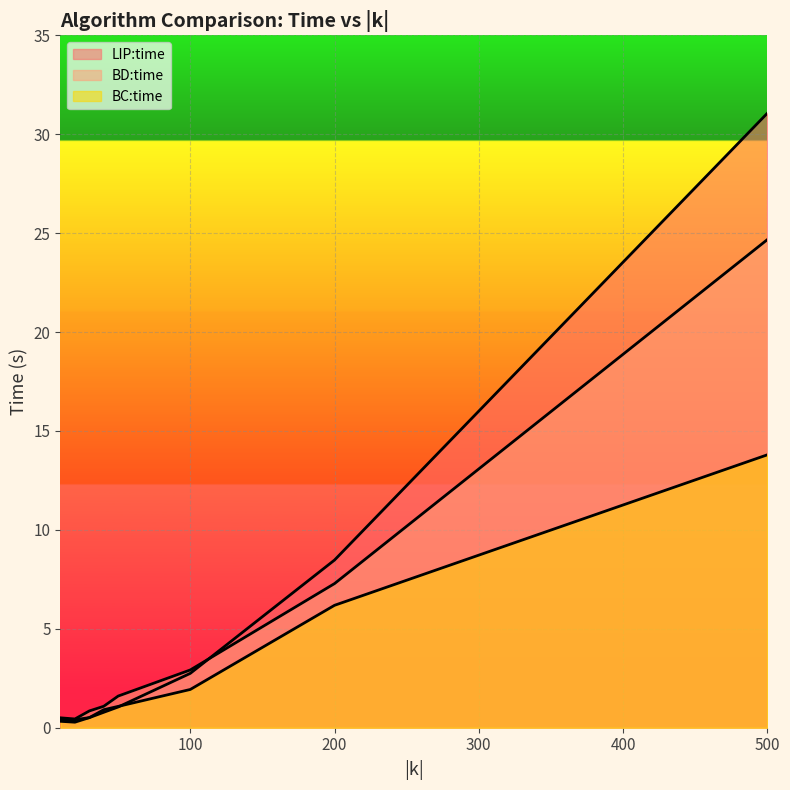

True or false: LIP:time has more than 0 points higher than both neighbors.

False